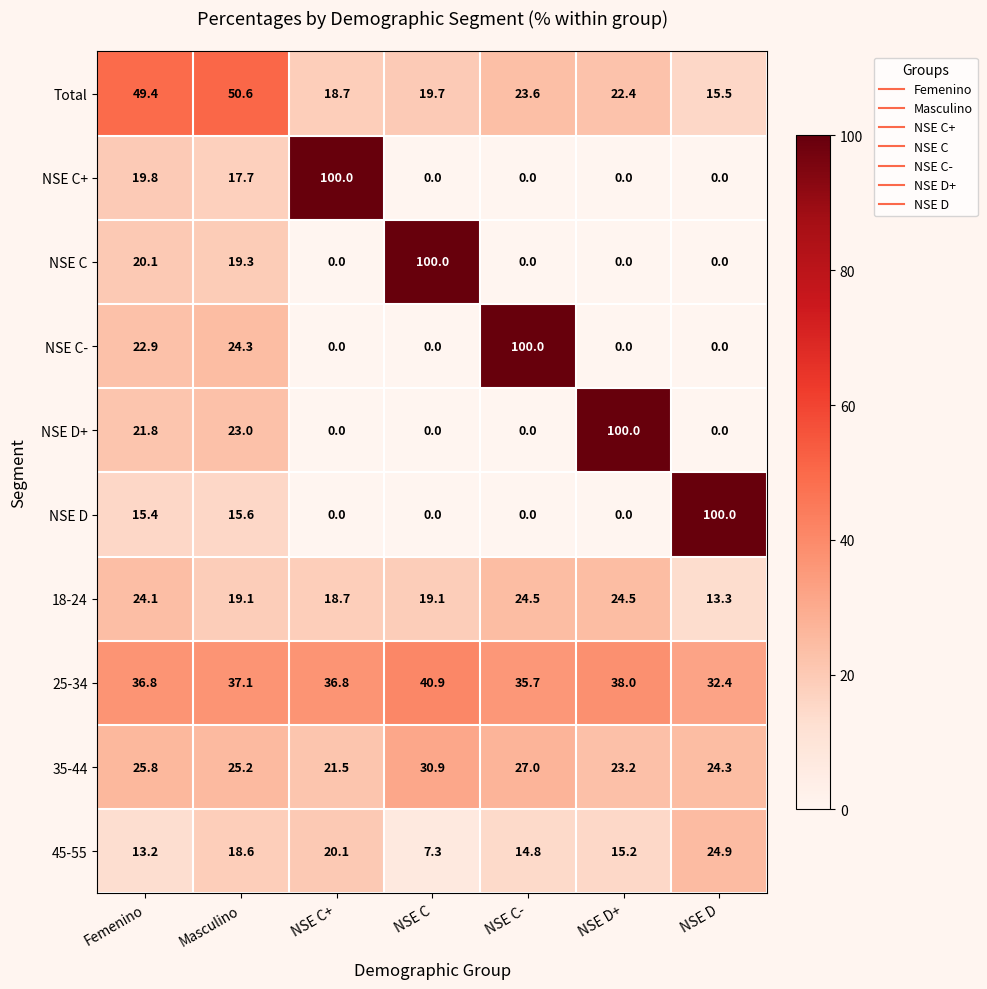

What is the maximum value shown in the chart?

100.0